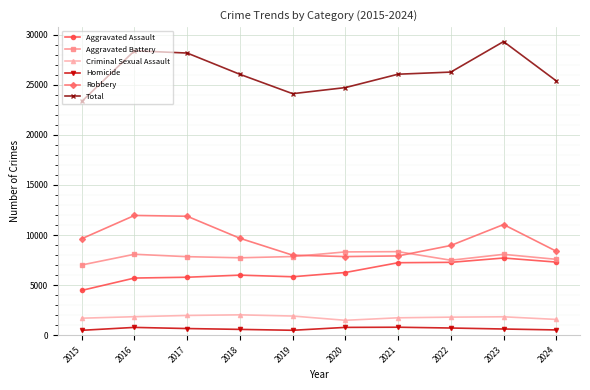

True or false: Aggravated Battery has a value of 7858 at 2019.

True